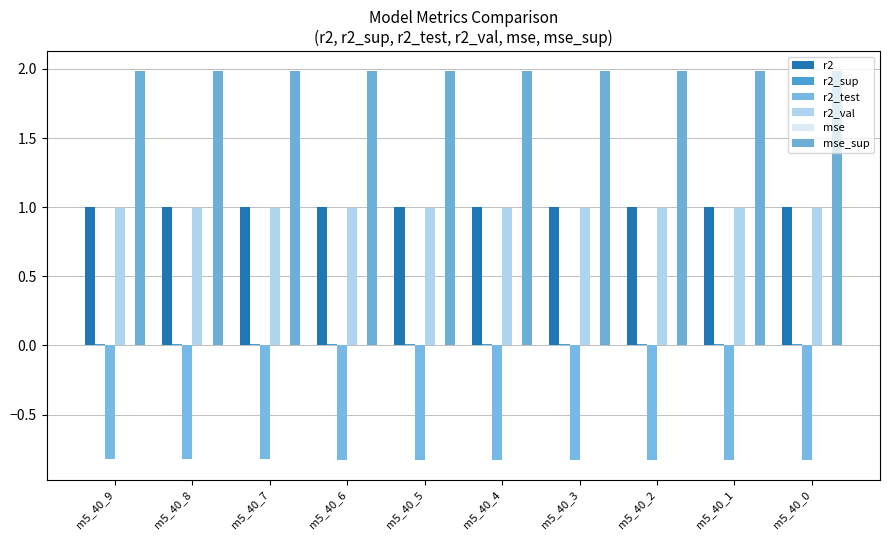

Does the chart contain stacked bars?

No